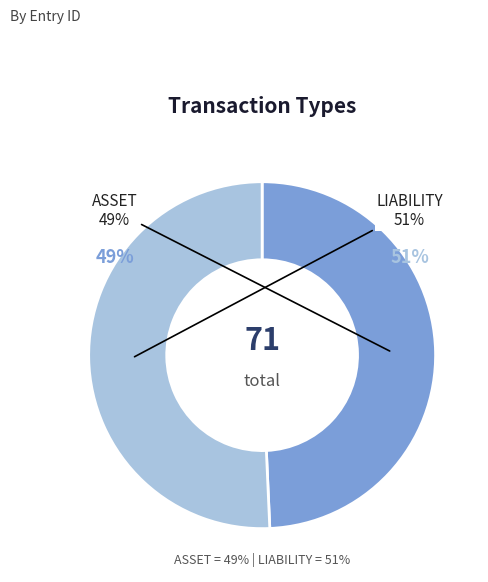

The ASSET slice represents 49% of the pie. True or false?

True